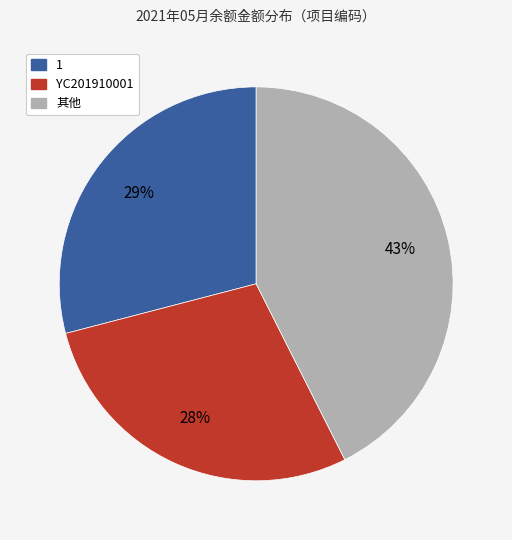

Is there any slice that represents more than half of the pie?

No